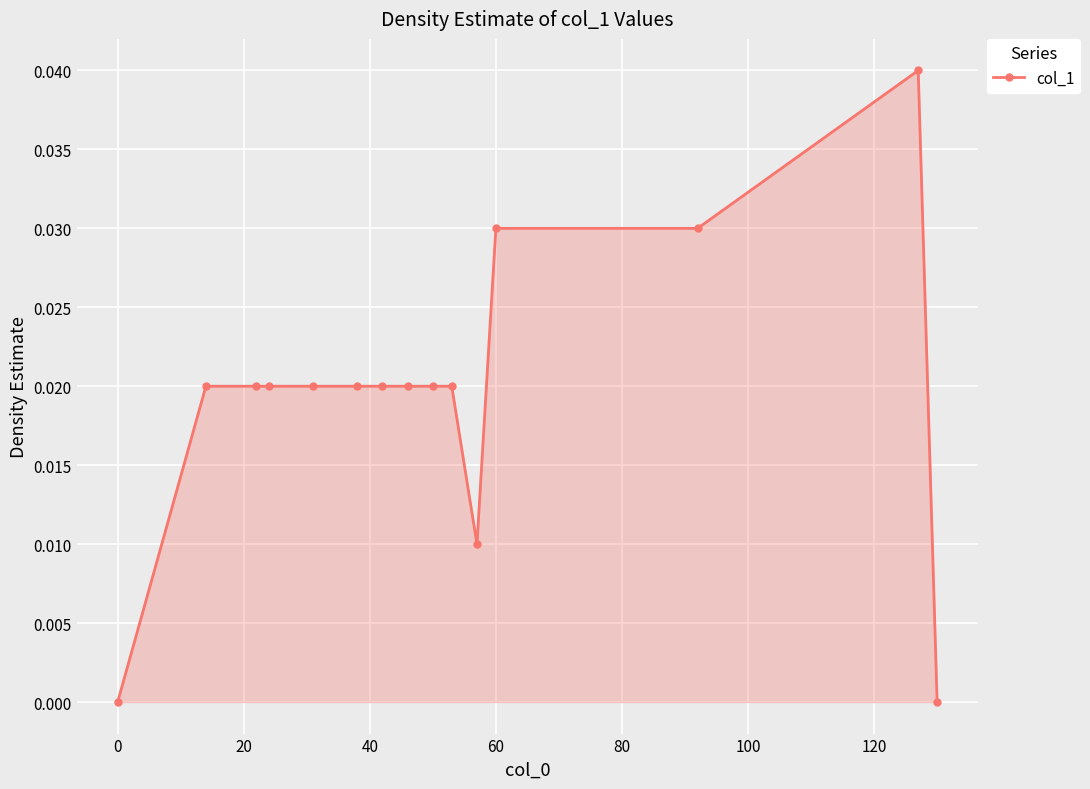

What is the sum of all values?

0.3